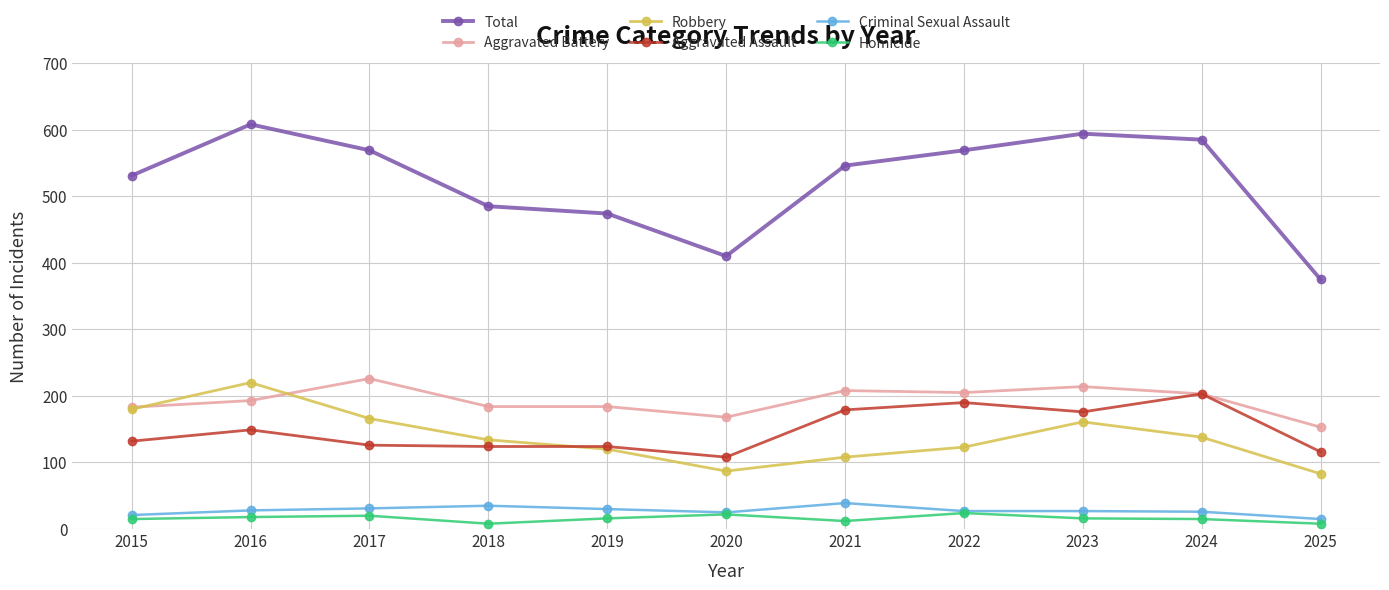

True or false: Aggravated Assault has more than 2 points higher than both neighbors.

True